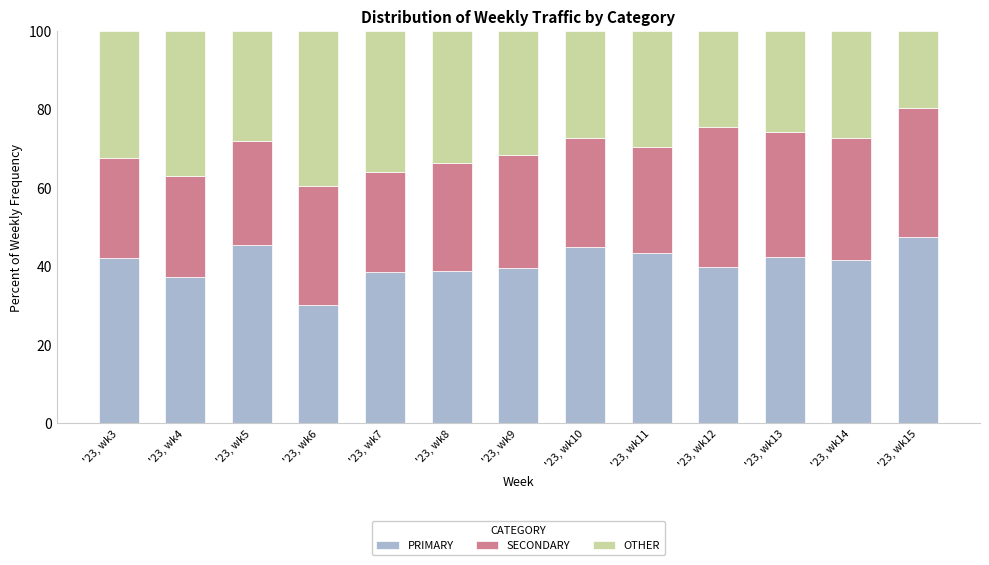

The PRIMARY series shows 58.3 at '23, wk11. True or false?

False